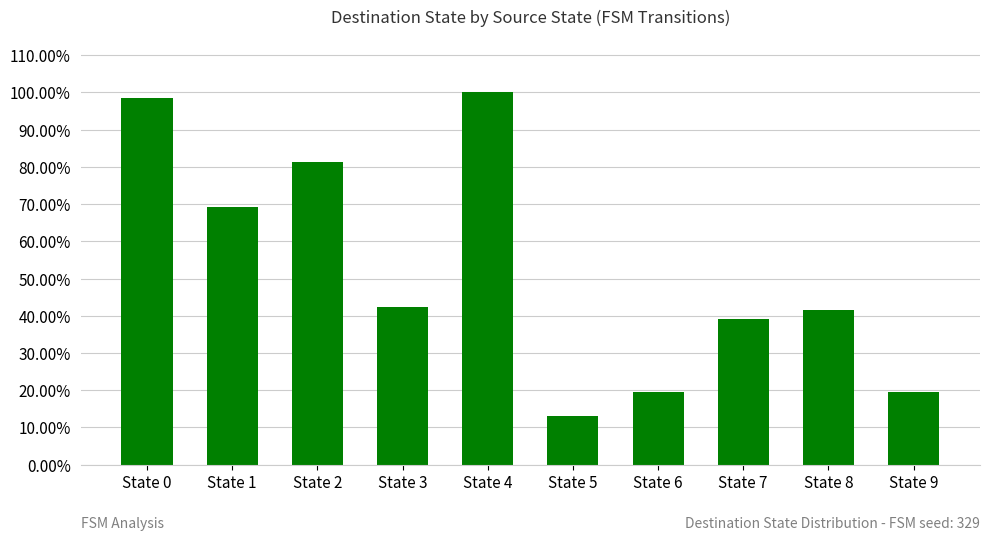

Does the chart contain any negative values?

No